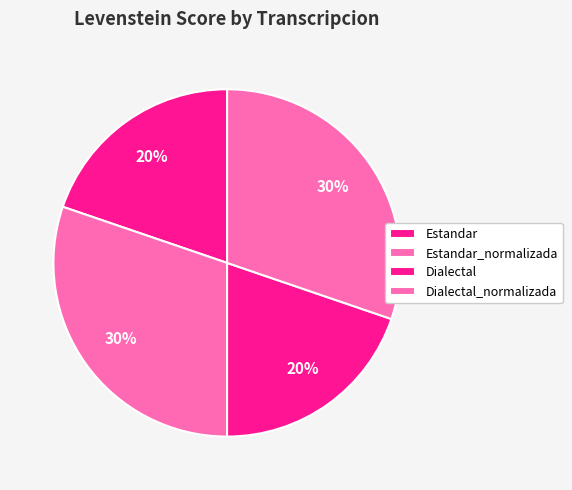

Combined, do Estandar_normalizada and Dialectal account for over 50%?

No